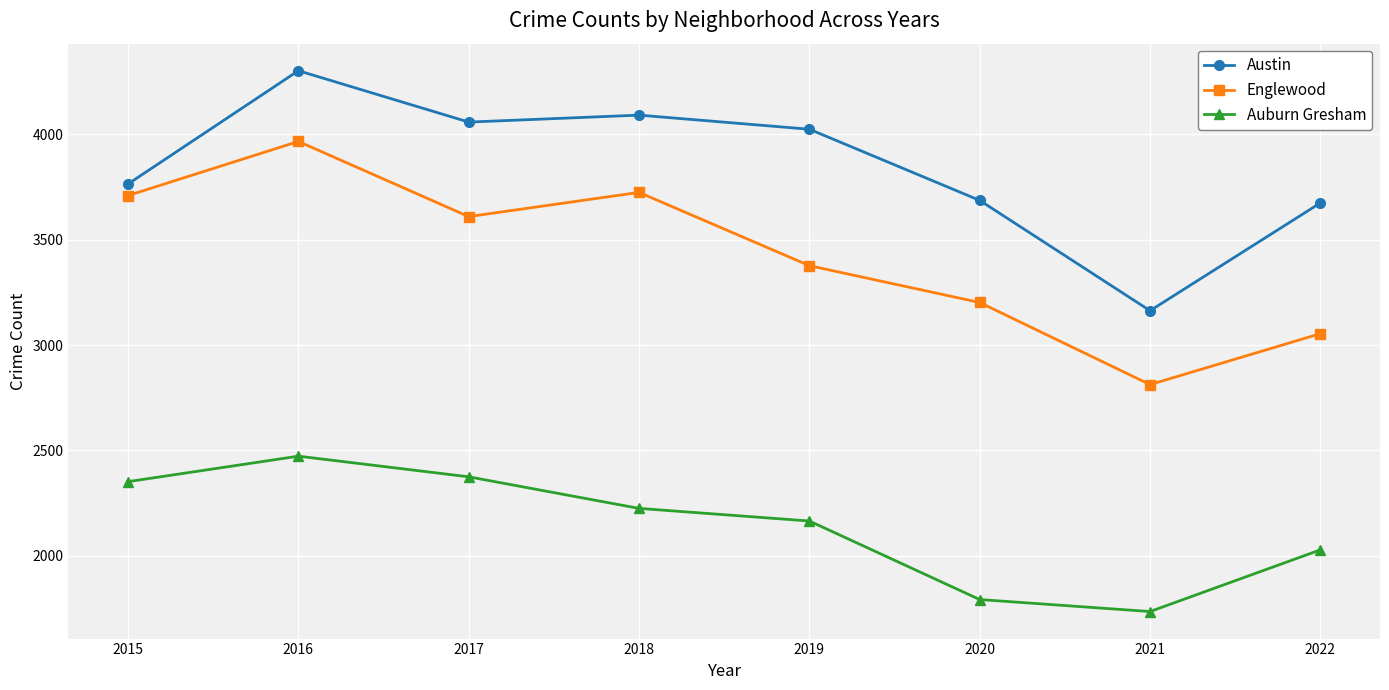

Which category has the lowest value in the Englewood series?

2021